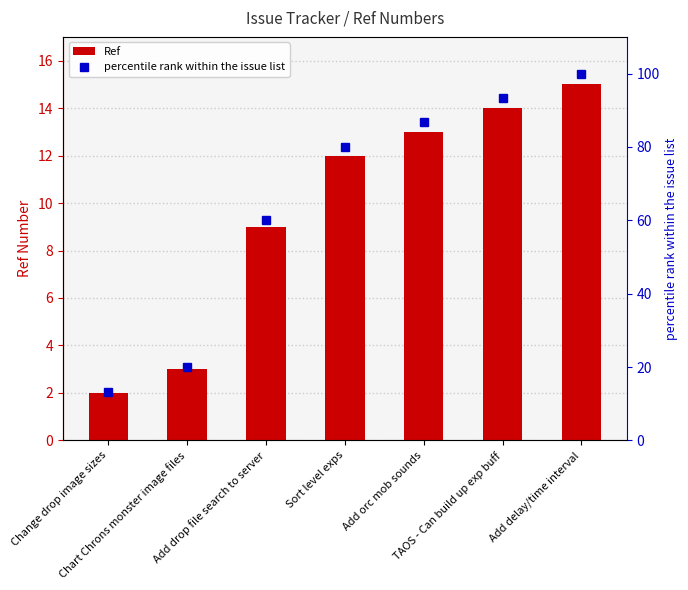

List the labels in order of Ref value, largest first.

Add delay/time interval, TAOS - Can build up exp buff, Add orc mob sounds, Sort level exps, Add drop file search to server, Chart Chrons monster image files, Change drop image sizes